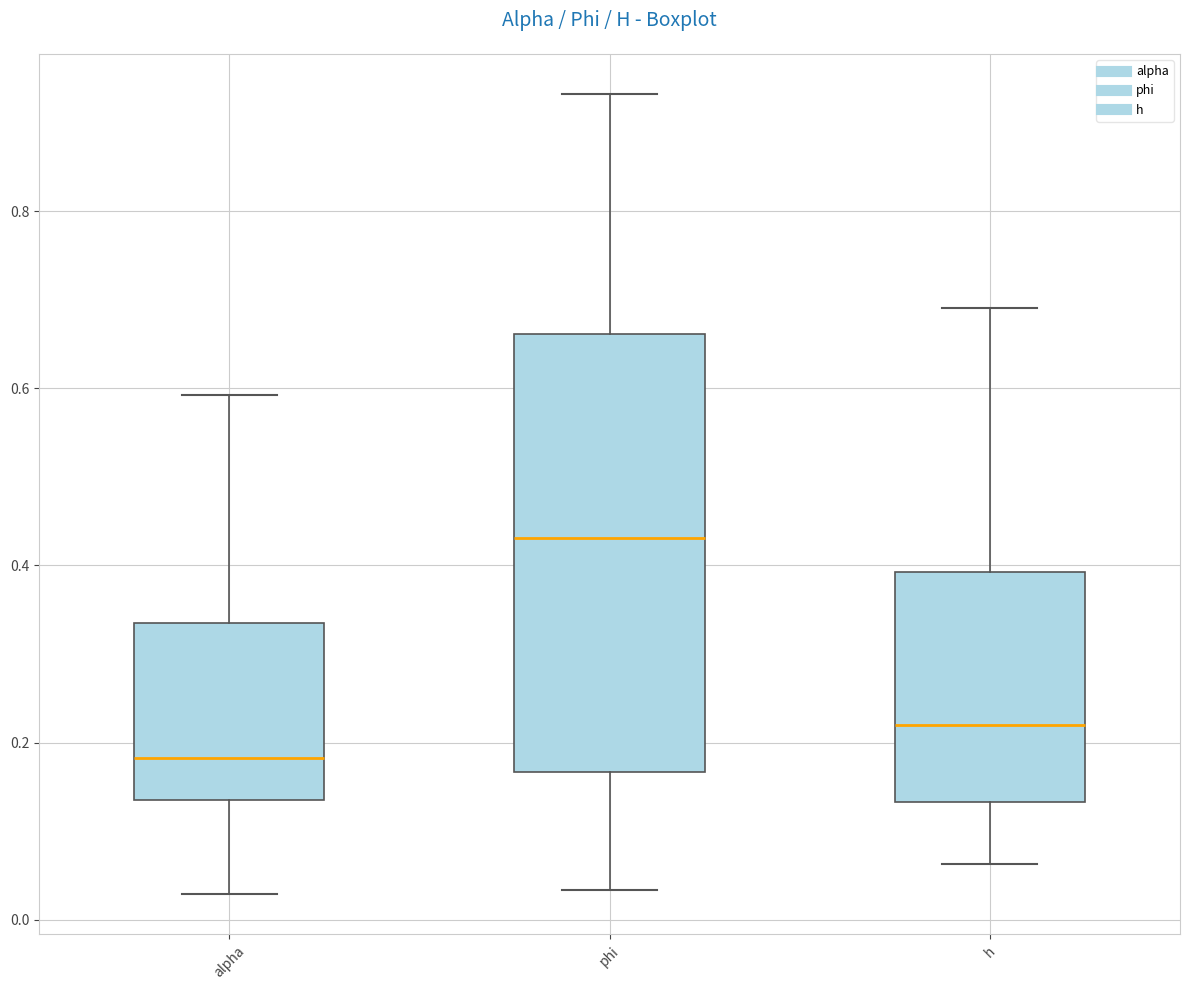

Which box has the lowest median line?

alpha